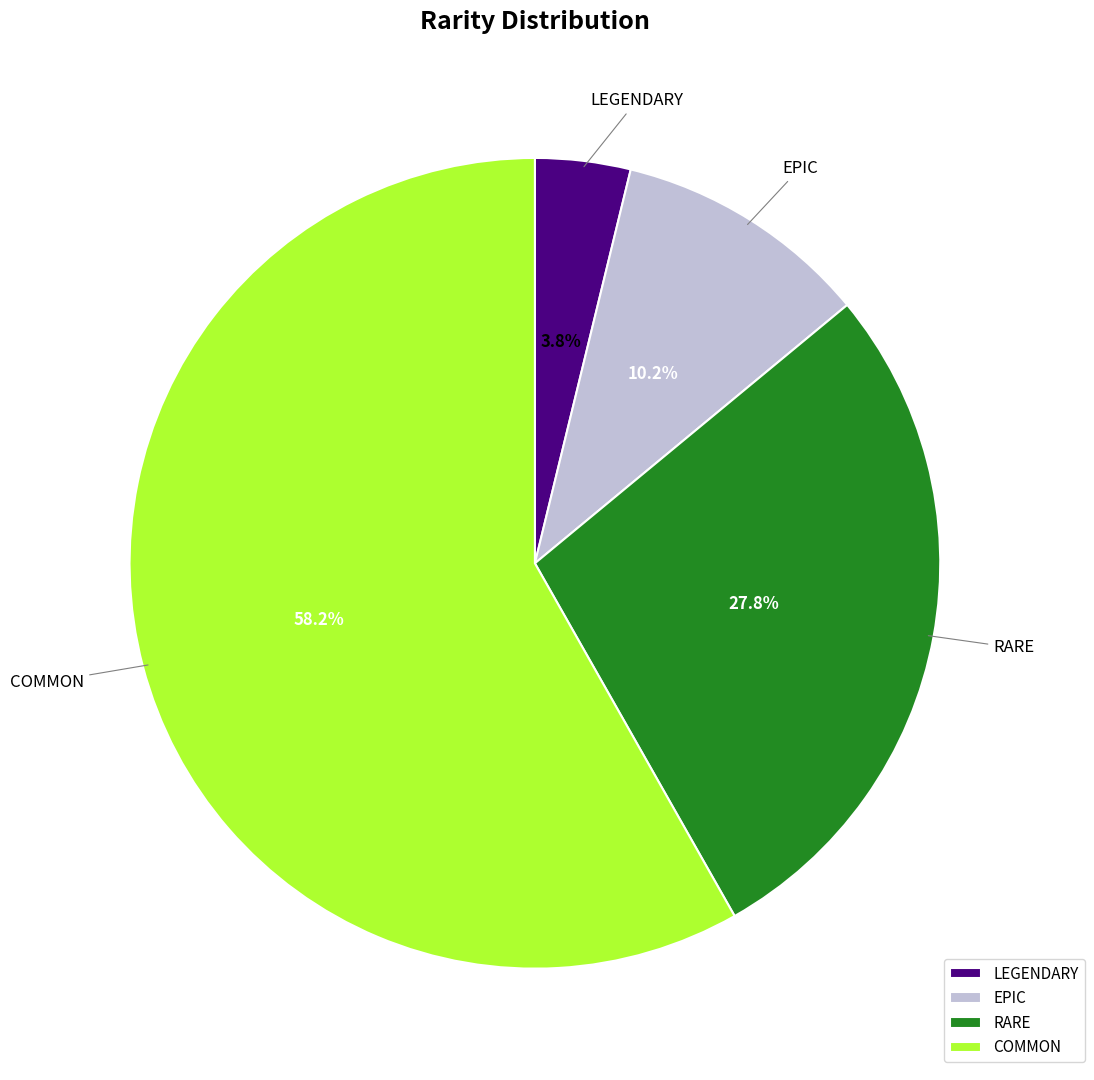

To the nearest percent, what is the difference between the LEGENDARY and COMMON slice percentages?

54%